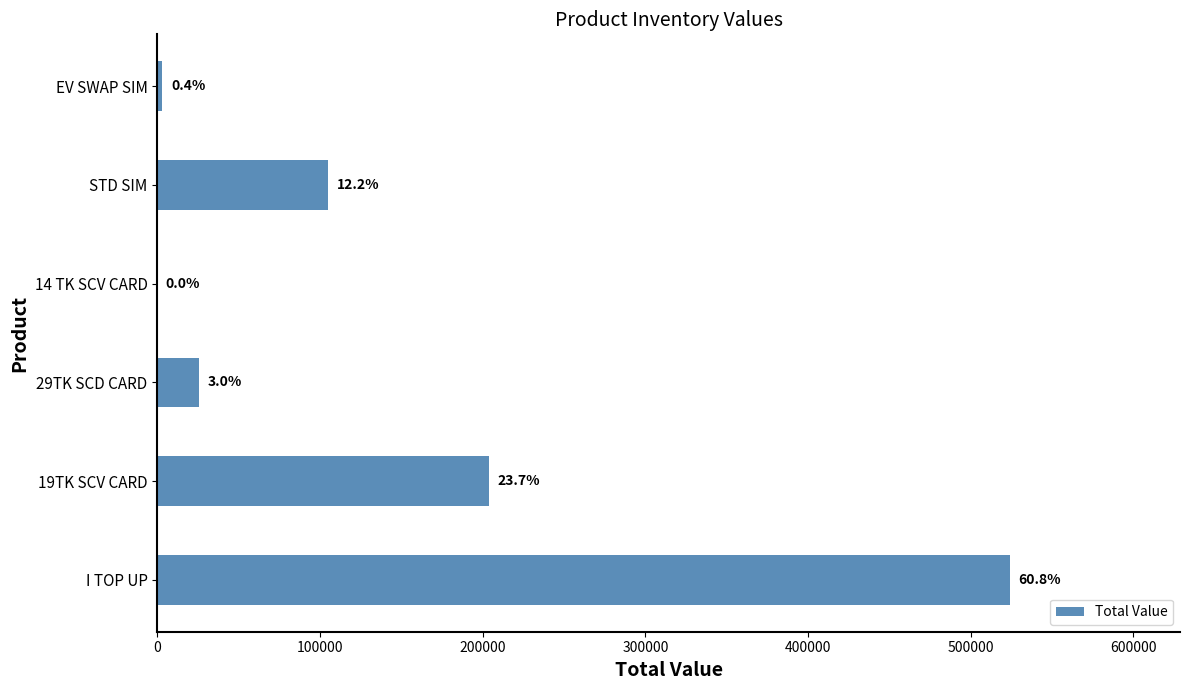

How many data points are above 105076?

2